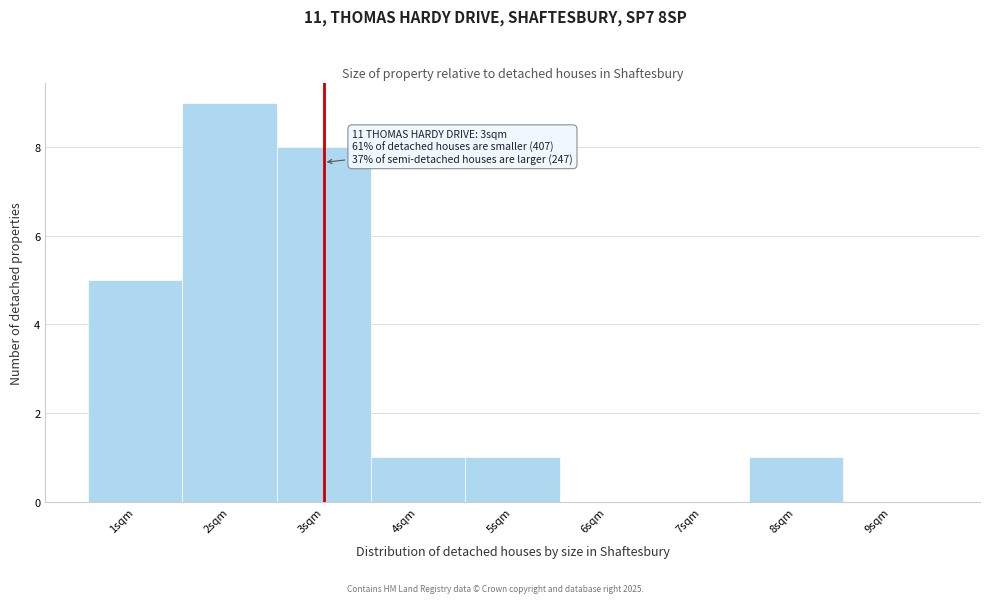

Over which range of the x-axis is the bar tallest?

1.5 to 2.5